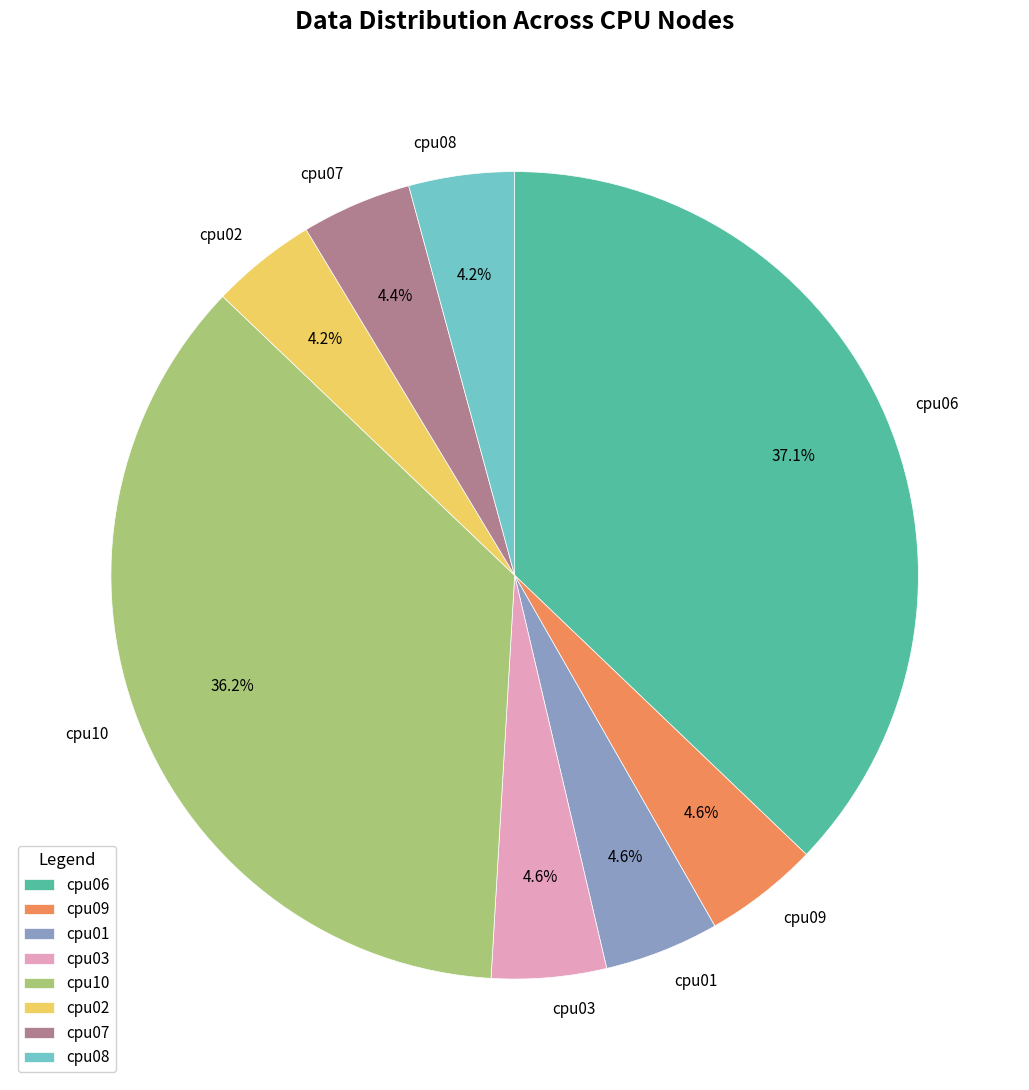

What percentage is the cpu06 slice, to the nearest percent?

37%